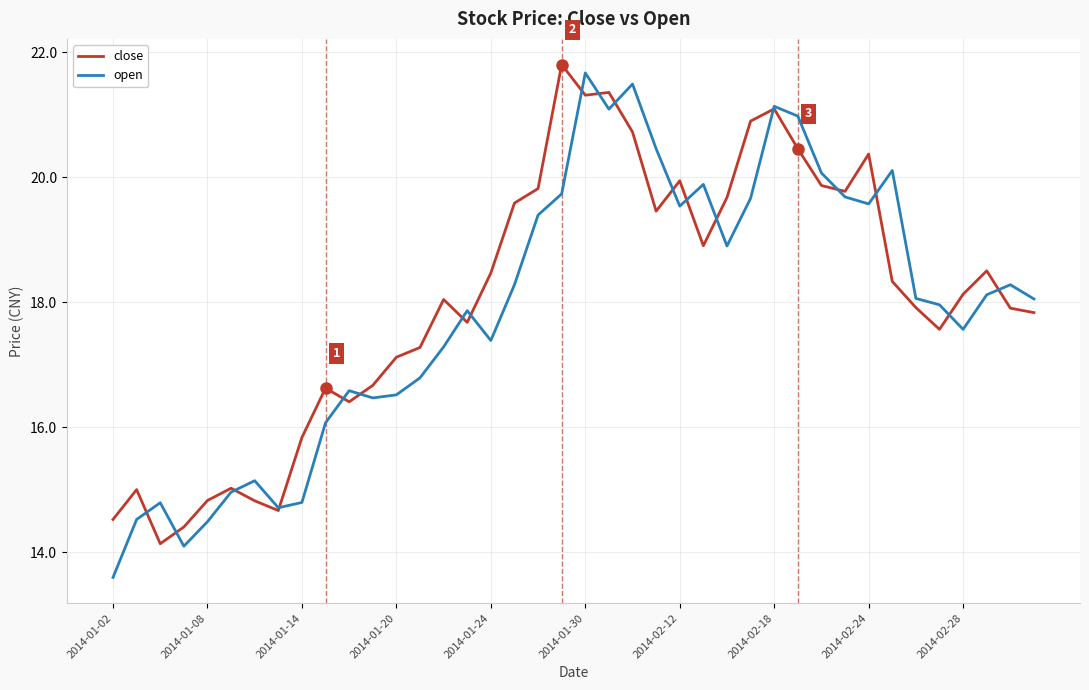

Which series has the largest range (max minus min)?

open